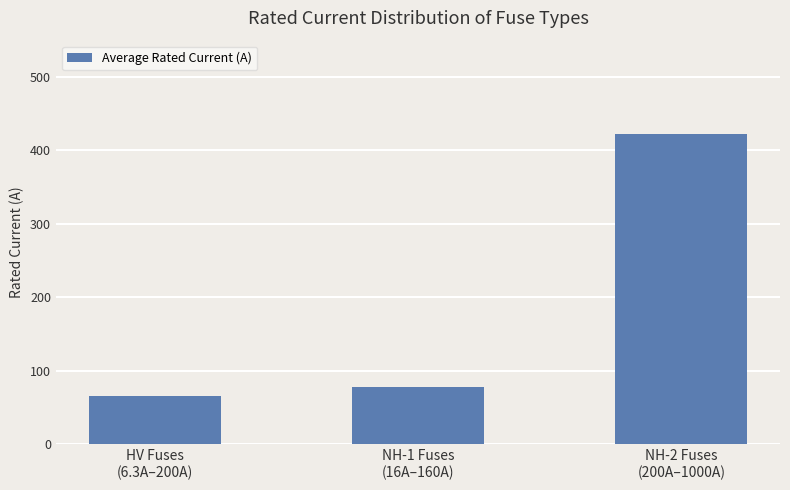

The chart shows a value of 741.7 at NH-2 Fuses
(200A–1000A). True or false?

False